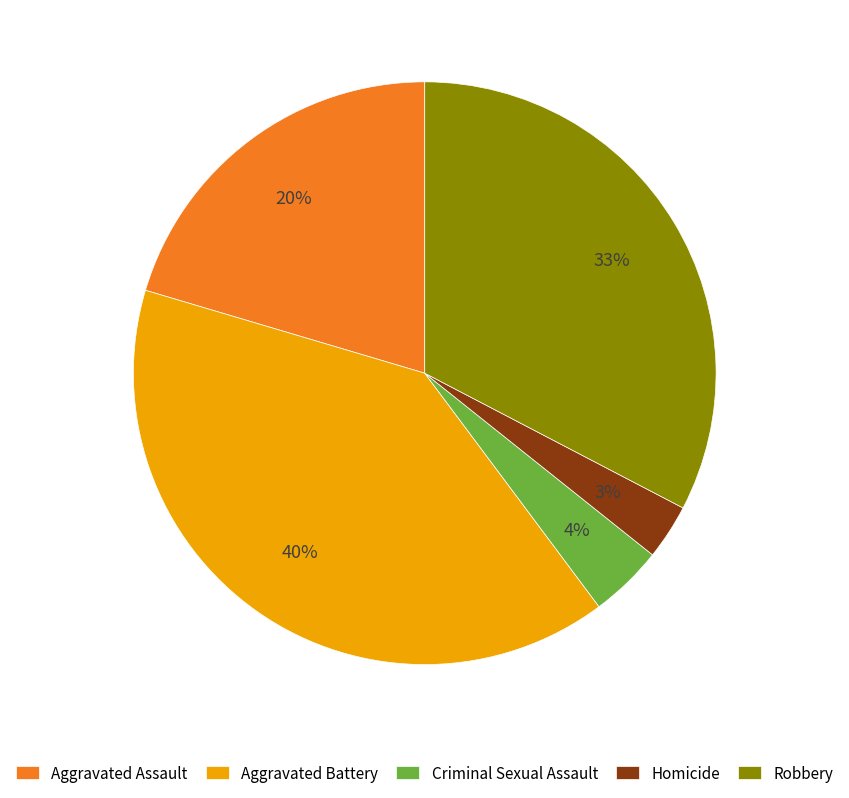

Which has a higher value, Robbery or Criminal Sexual Assault?

Robbery